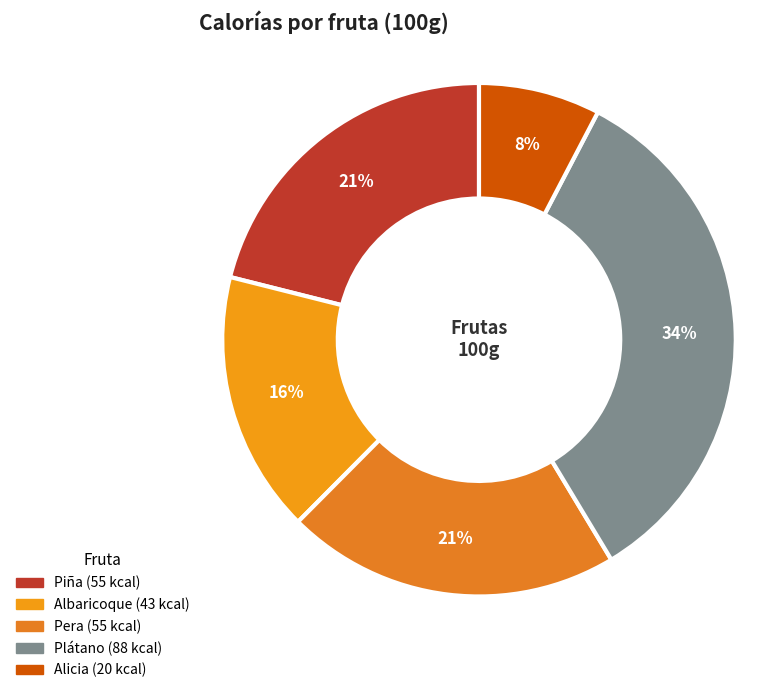

Which category has the smallest portion of the pie?

Alicia